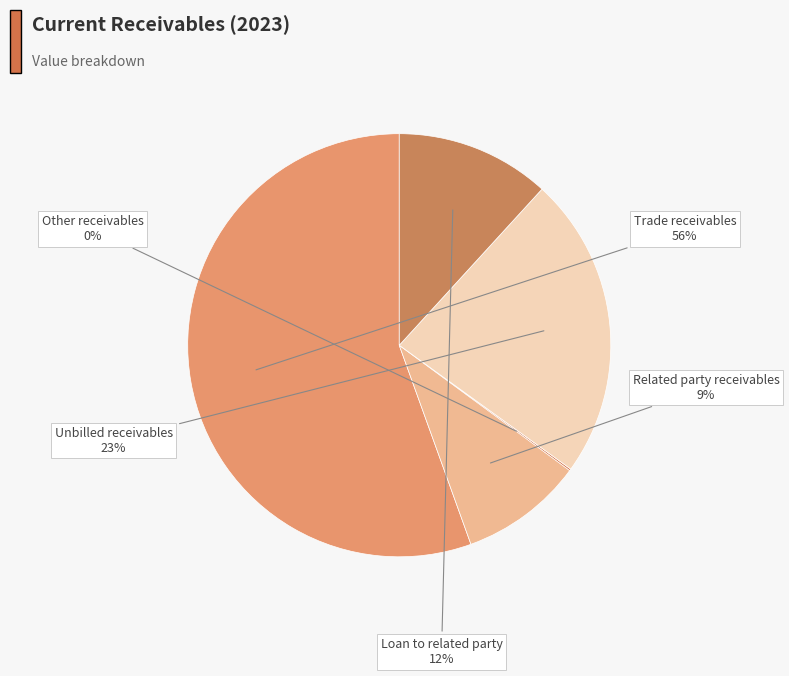

Approximately how many times larger is the value at Loan to related party compared to Related party receivables?

1.3